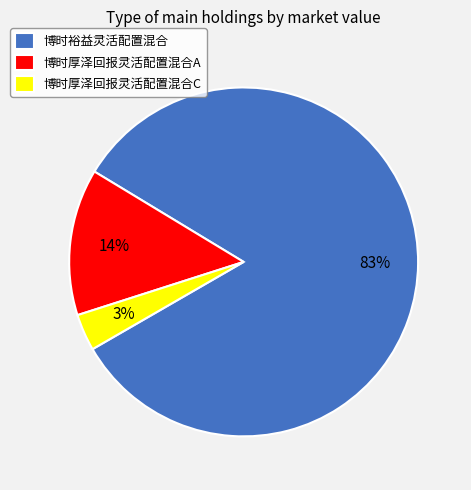

How many segments does this pie chart have?

3